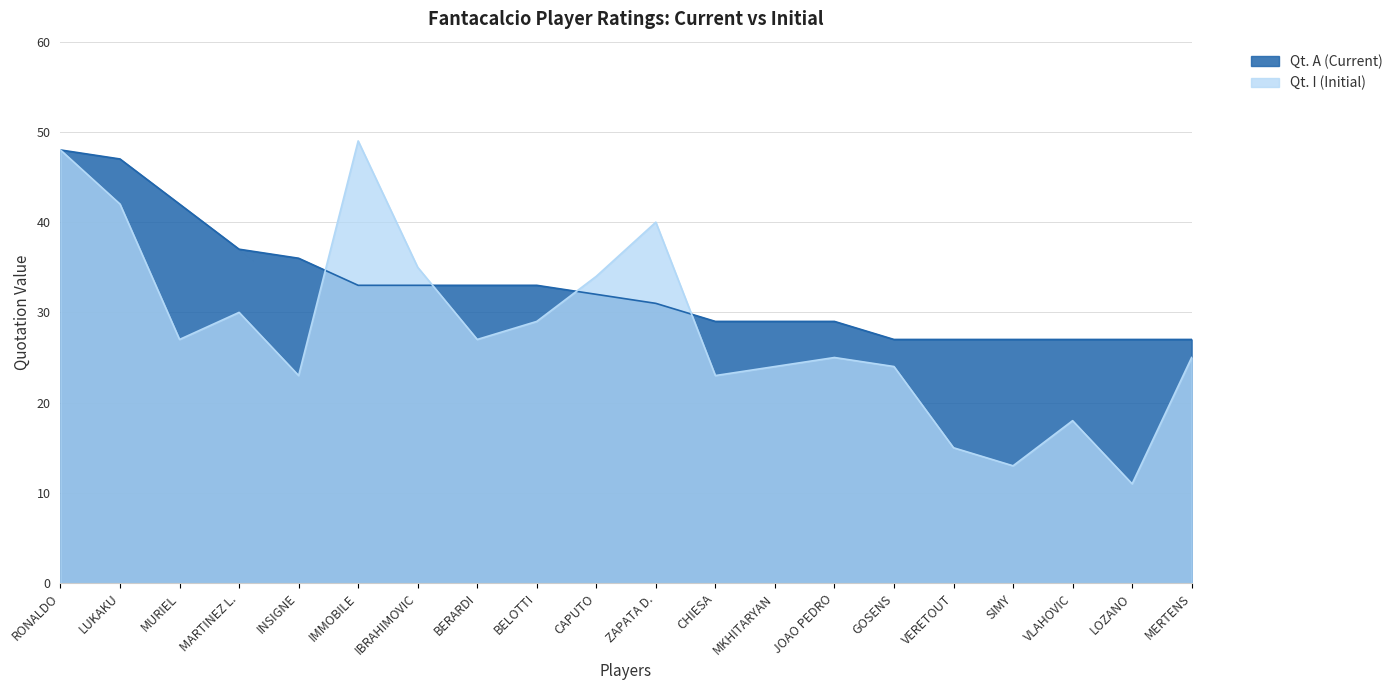

What is the maximum value shown in the chart?

49